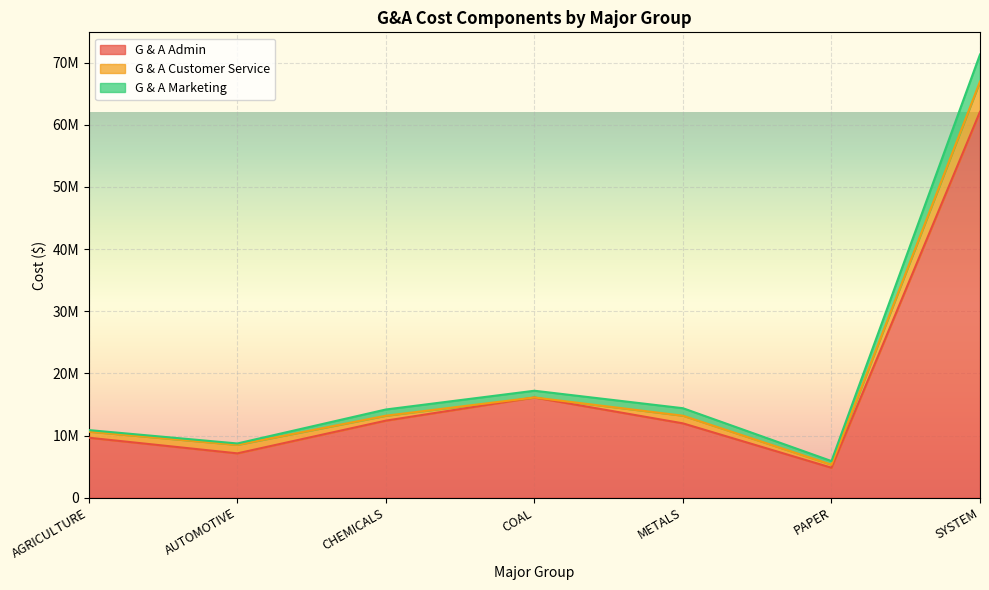

True or false: G & A Marketing and G & A Admin cross at least once.

False